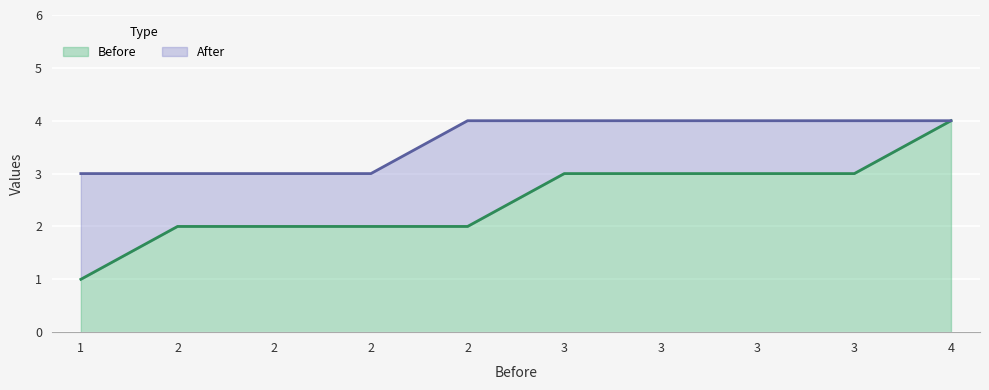

The value of After at 2 is 5. True or false?

False